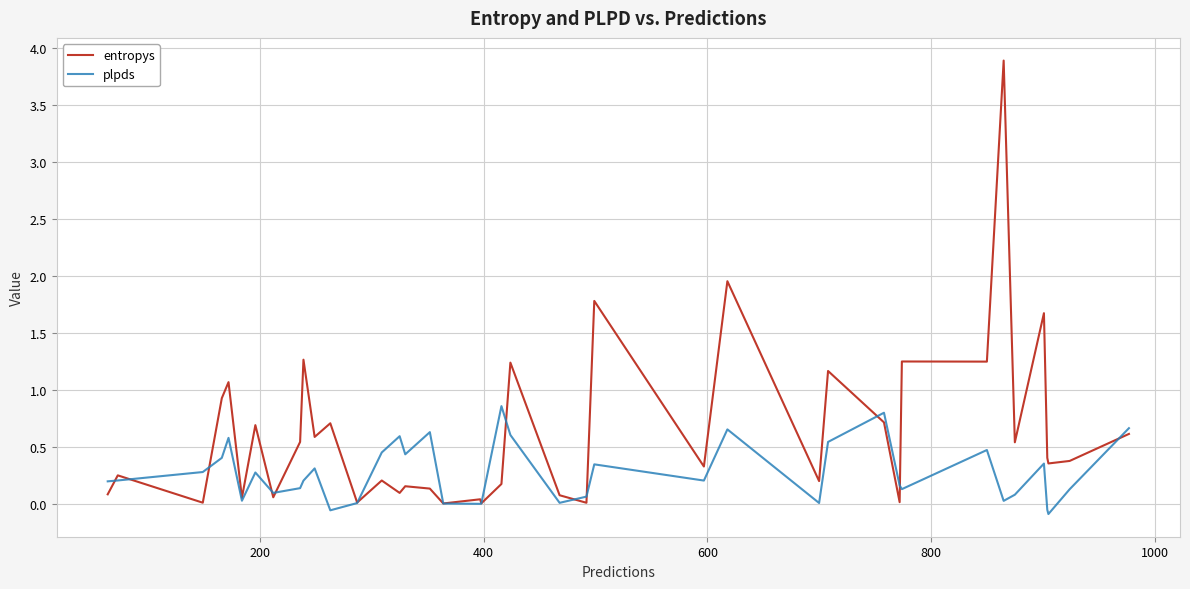

List the series in order of their peak value, lowest first.

plpds, entropys